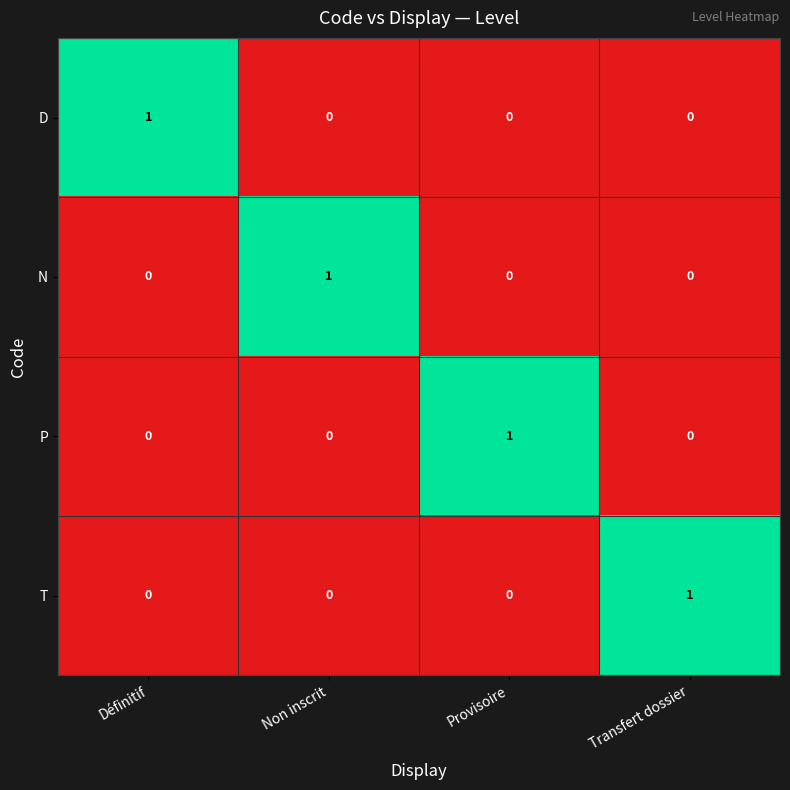

At how many categories does at least one series exceed 0?

4